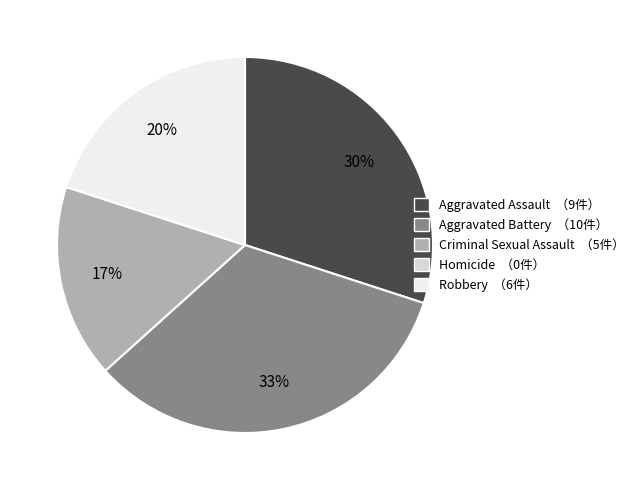

Between Aggravated Battery and Criminal Sexual Assault, which is larger?

Aggravated Battery